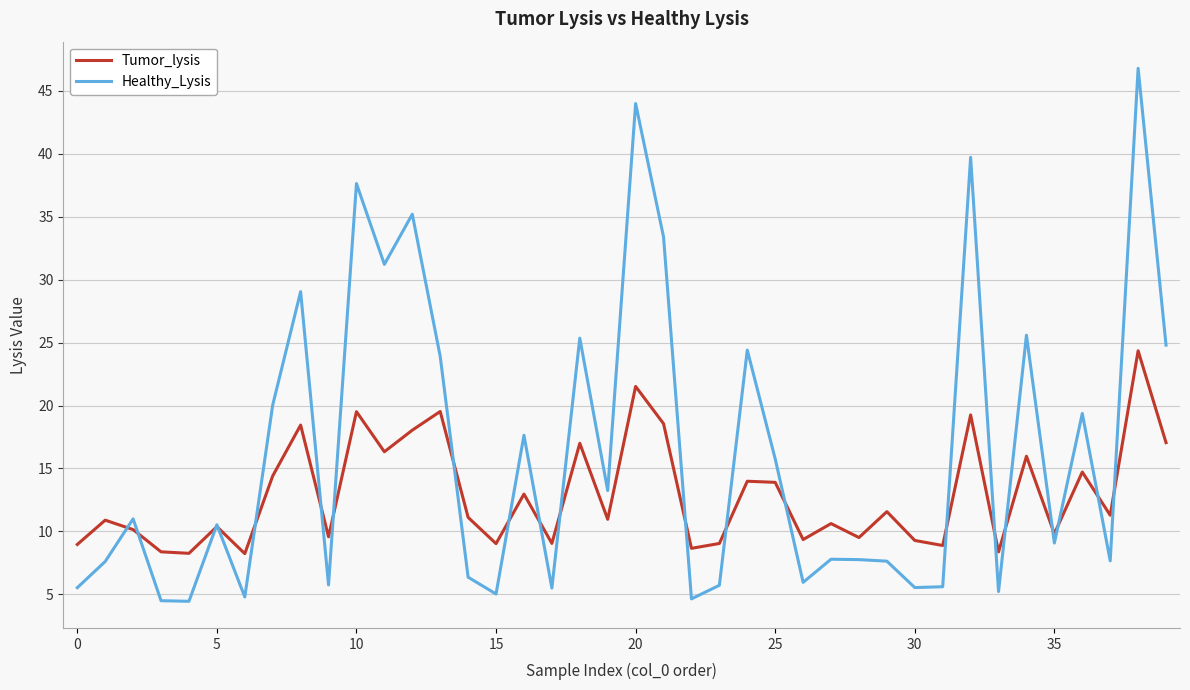

Which series has the widest spread of values?

Healthy_Lysis